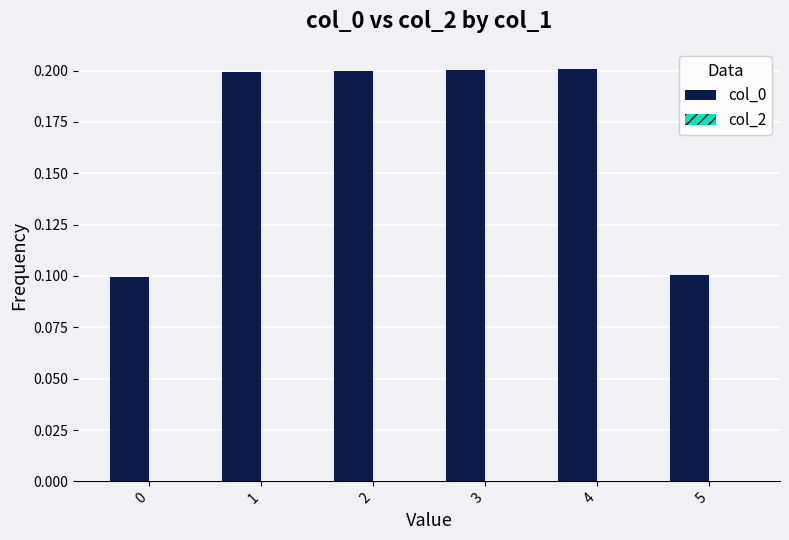

Count the values in the range 0 to 1.

6